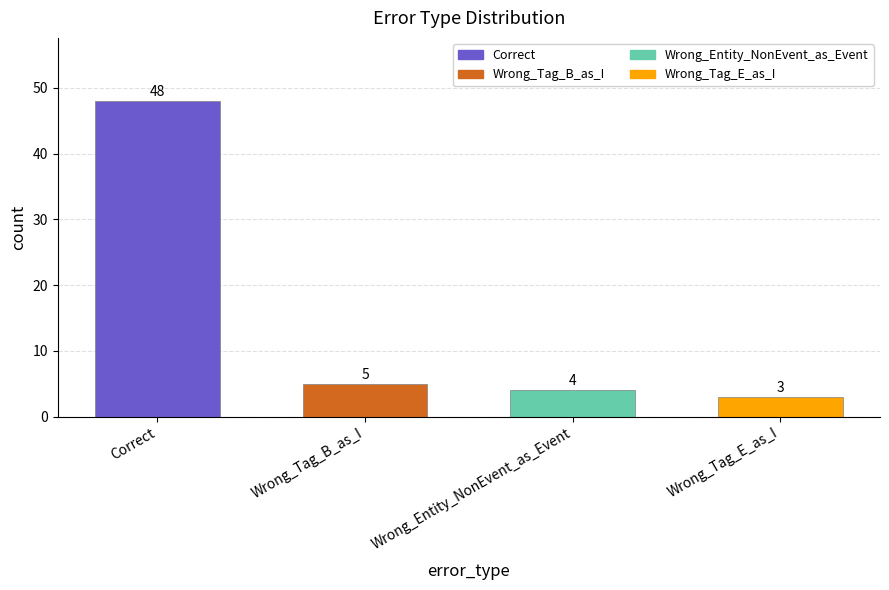

List the labels in order of value, largest first.

Correct, Wrong_Tag_B_as_I, Wrong_Entity_NonEvent_as_Event, Wrong_Tag_E_as_I